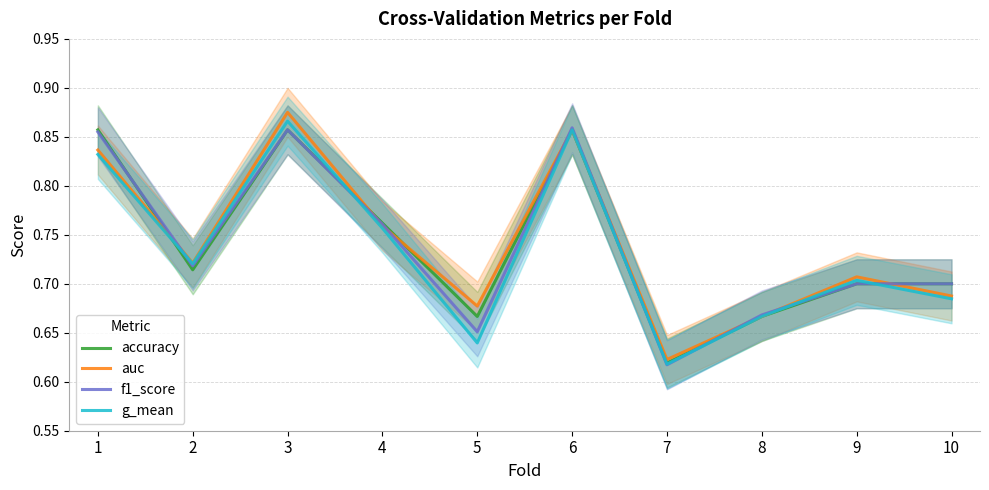

What value does the f1_score series have at 2?

0.7